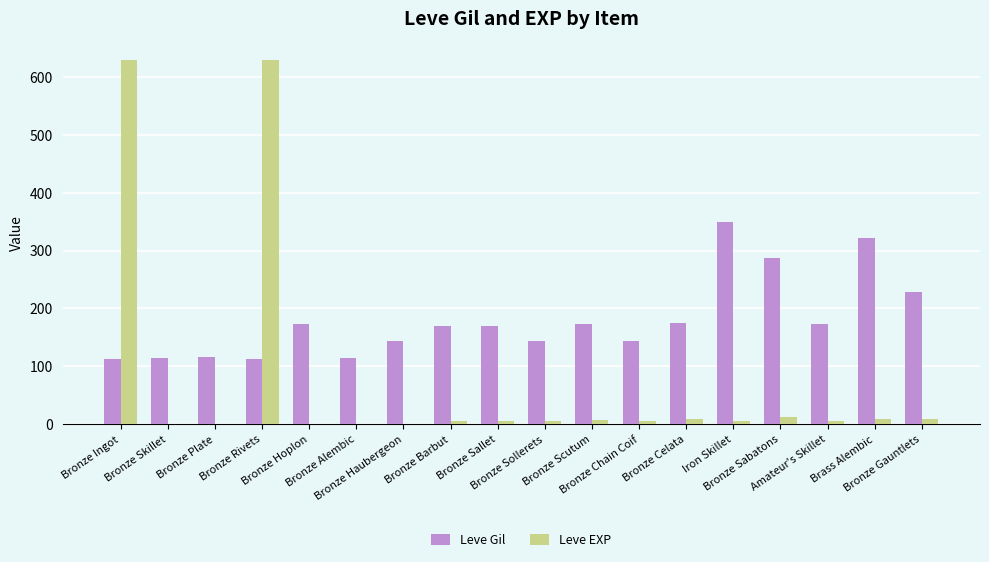

Which series has the largest total across all categories?

Leve Gil